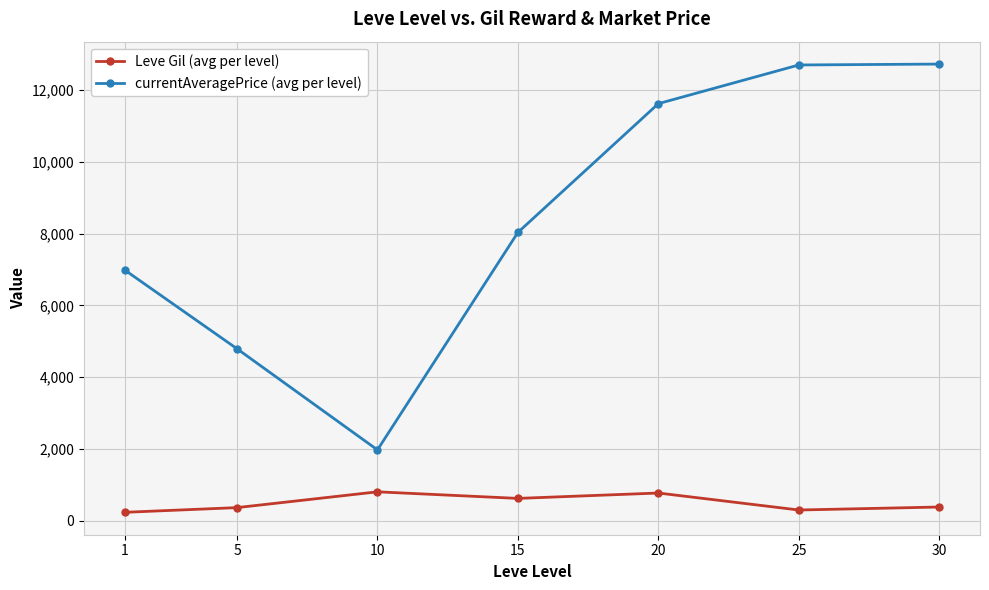

What is the sum of all currentAveragePrice (avg per level) values?

58815.7